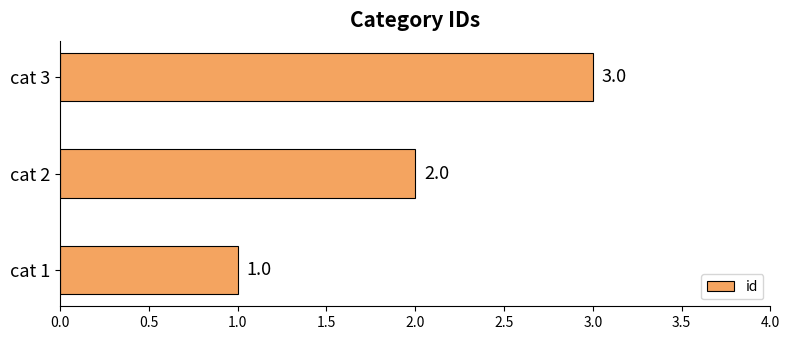

Is it true that the value at cat 2 is 3?

False